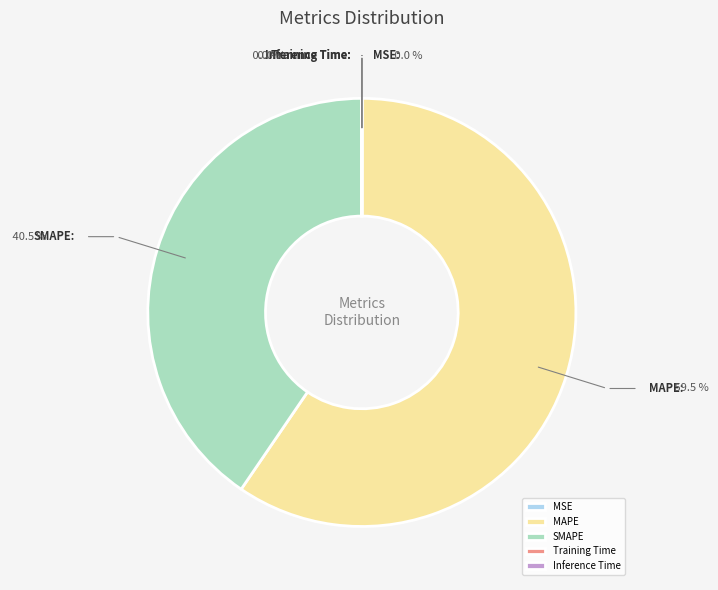

Count the number of slices in the pie.

5